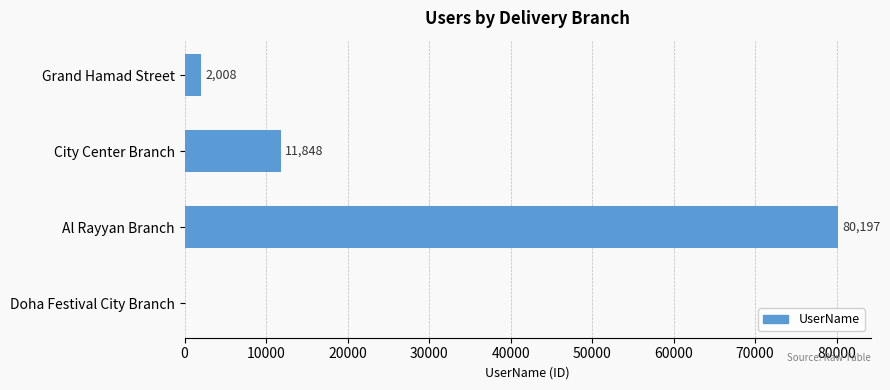

What is the change in value from Al Rayyan Branch to Doha Festival City Branch?

-80197